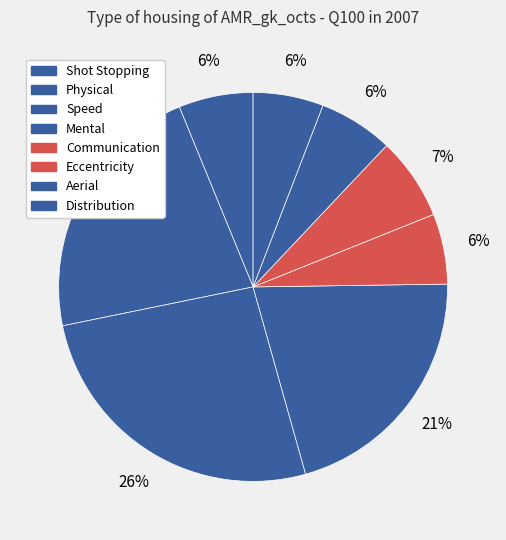

Does Eccentricity account for over 50% of the chart?

No